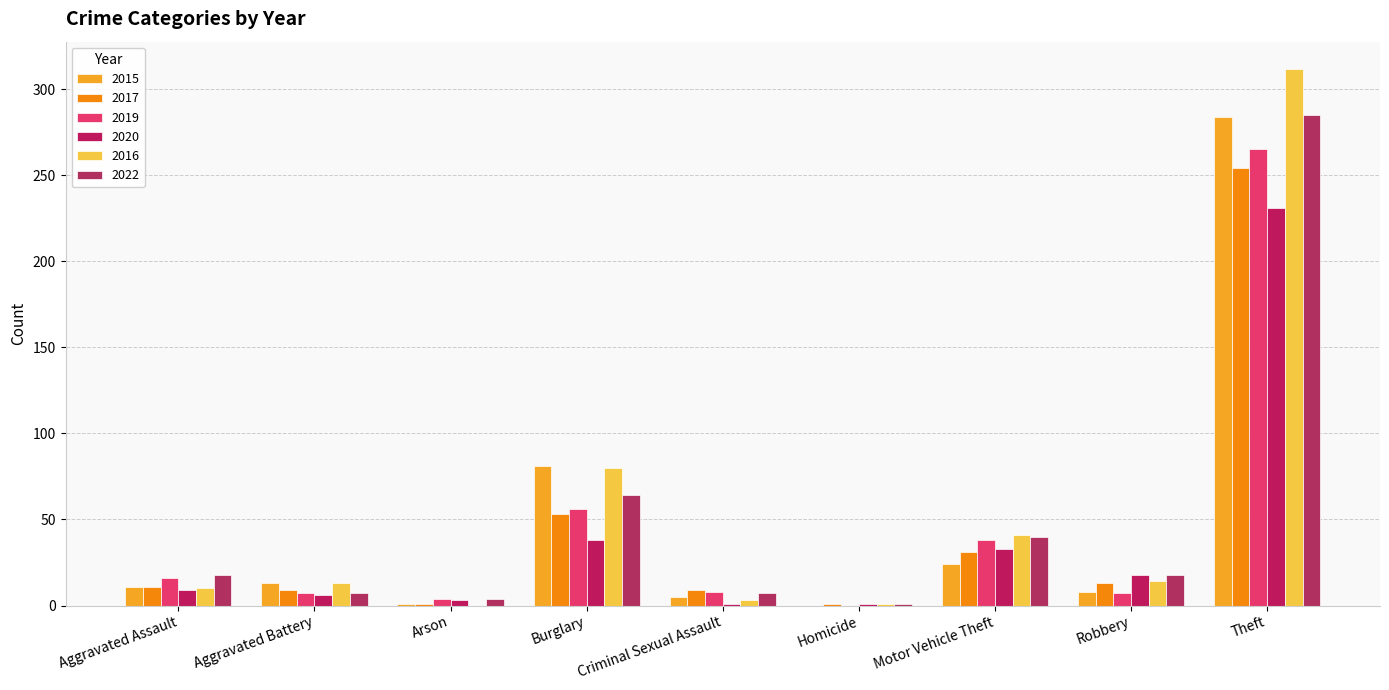

What is the approximate value of 2015 at Theft?

284